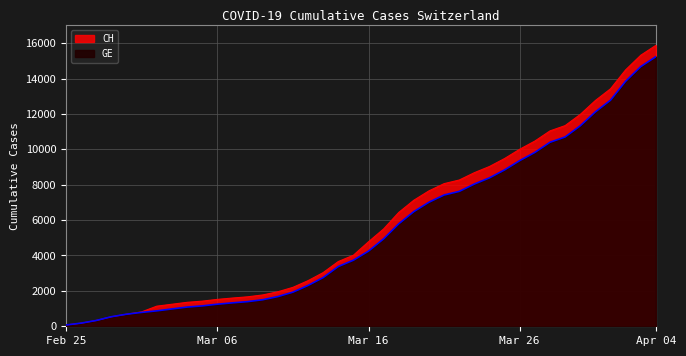

At 2020-03-01, list the series in order from smallest to largest.

GE, CH